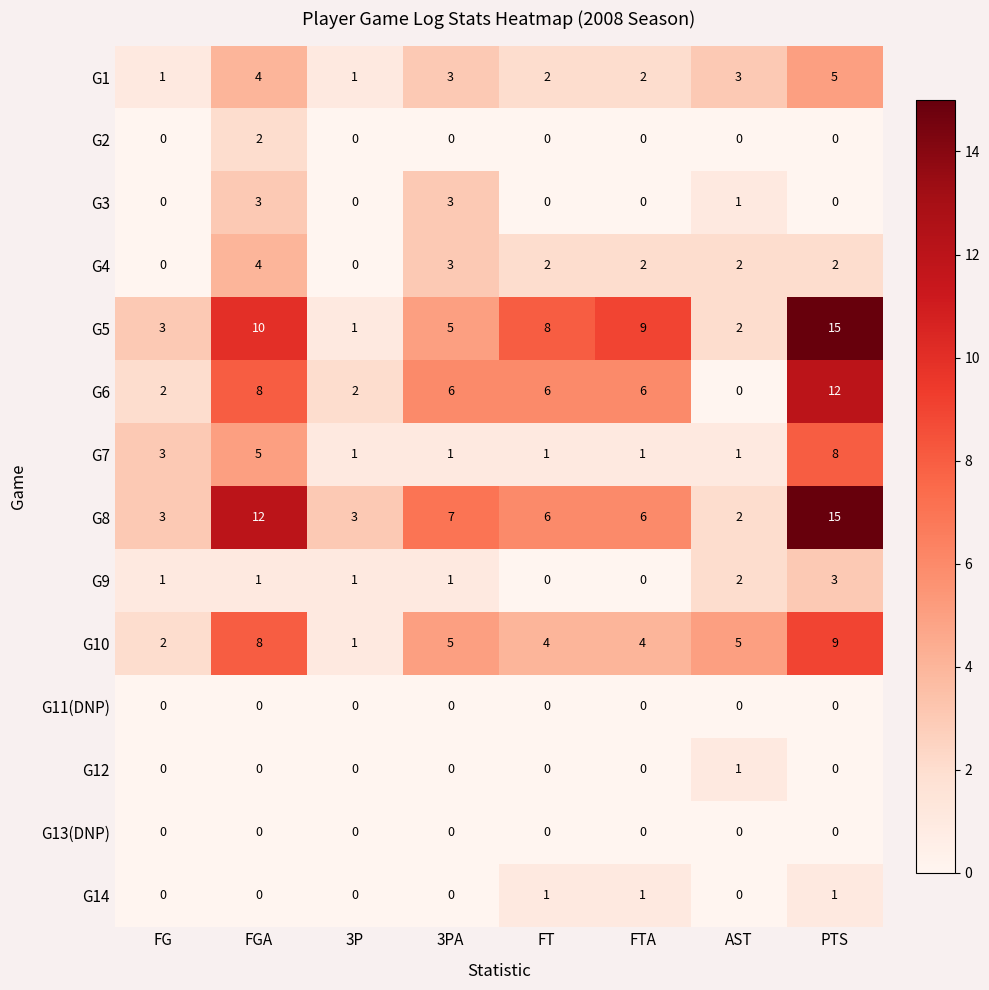

At which category does the chart reach its peak across all series?

PTS